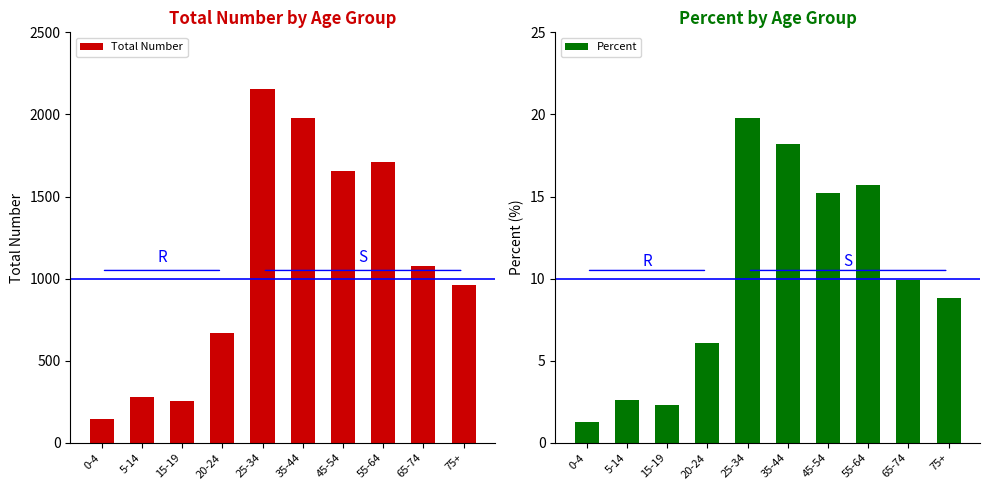

Reading left to right, transcribe all the data shown in this chart.

Total Number: 0-4=146.0	5-14=280.0	15-19=255.0	20-24=668.0	25-34=2156.0	35-44=1978.0	45-54=1656.0	55-64=1711.0	65-74=1080.0	75+=964.0
Percent: 0-4=1.3	5-14=2.6	15-19=2.3	20-24=6.1	25-34=19.8	35-44=18.2	45-54=15.2	55-64=15.7	65-74=9.9	75+=8.8